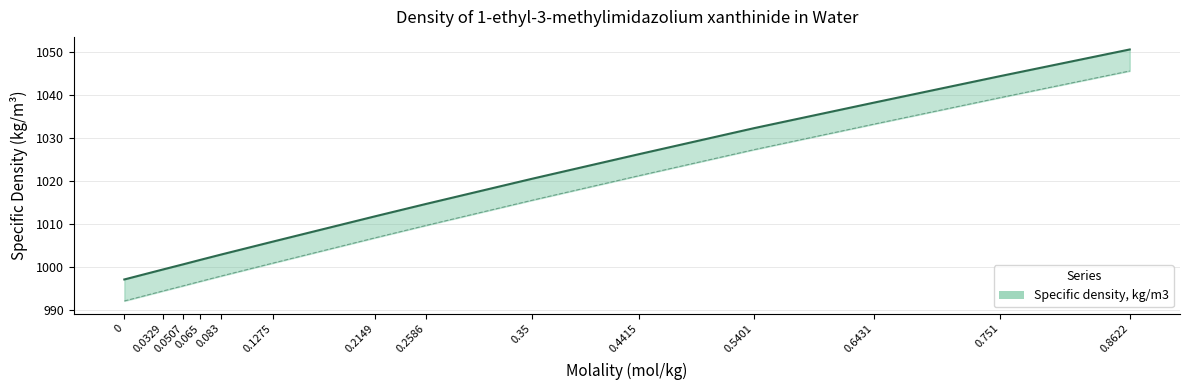

The chart shows a value of 1599.5 at 0.5401. True or false?

False